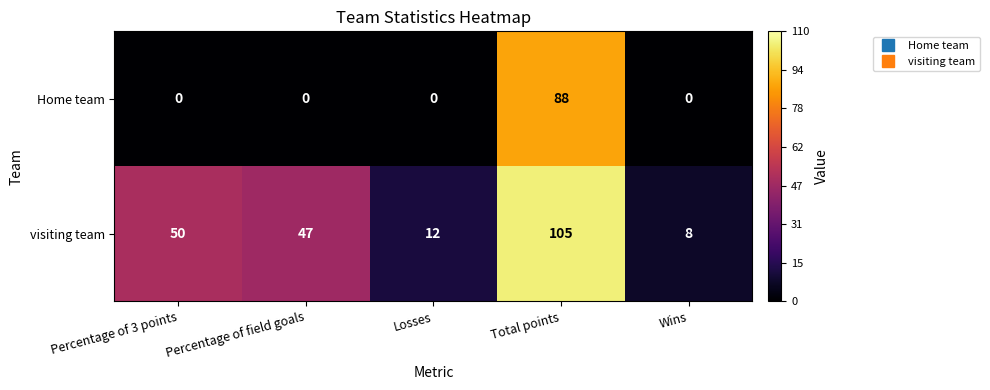

At Percentage of 3 points, list the series in order from largest to smallest.

visiting team, Home team